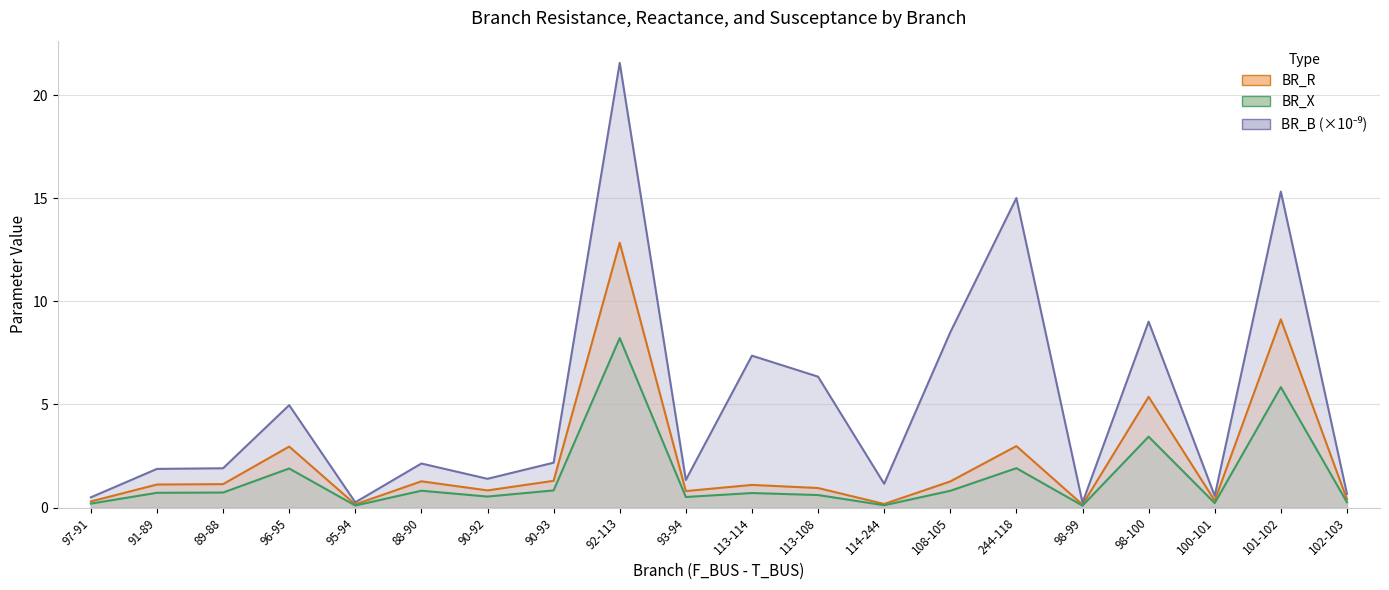

What is the value of the BR_B_scaled point at the 15th from the left?

15.0